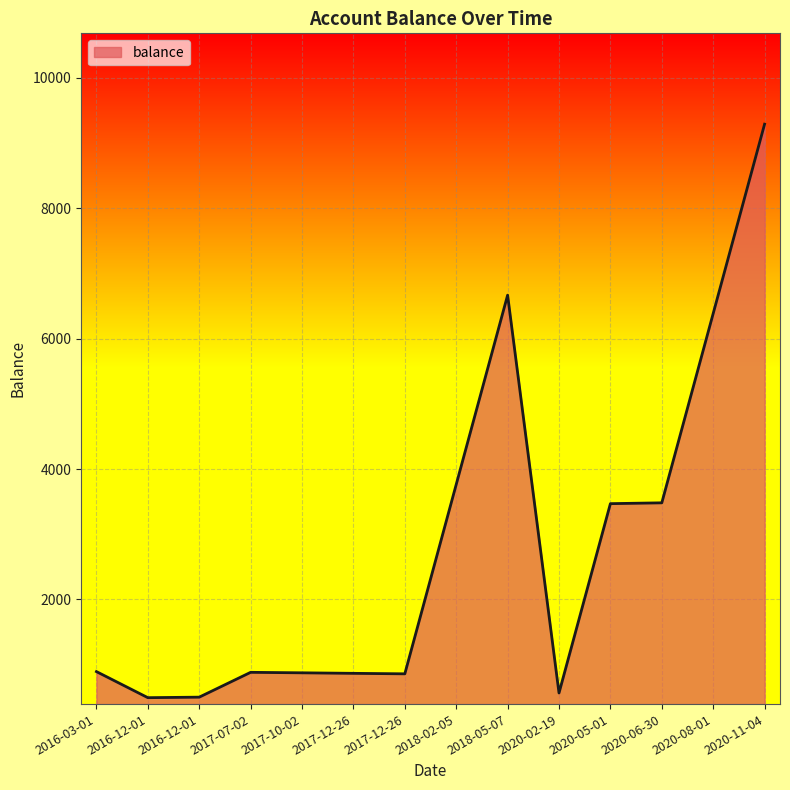

What is the ratio of the value at 2018-05-07 to the value at 2018-02-05?

1.8